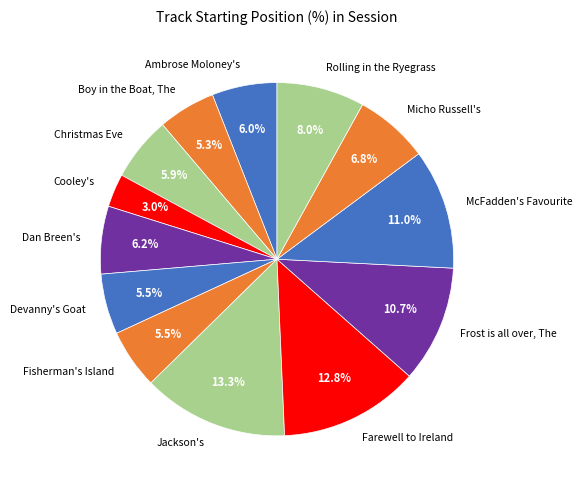

How many segments does this pie chart have?

13